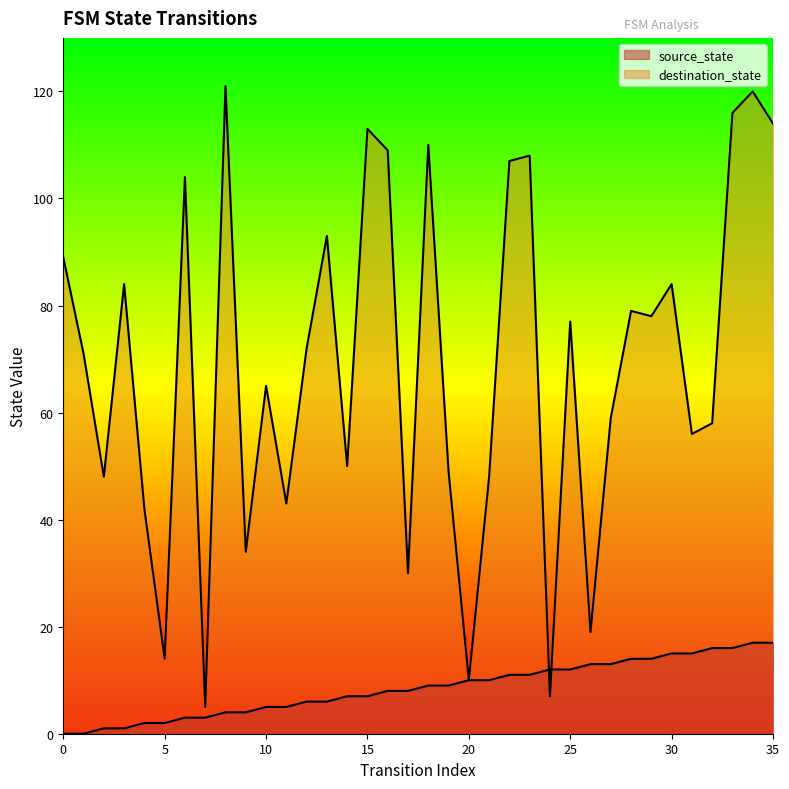

Is the value of source_state at 30 greater than the value of destination_state at 12?

No